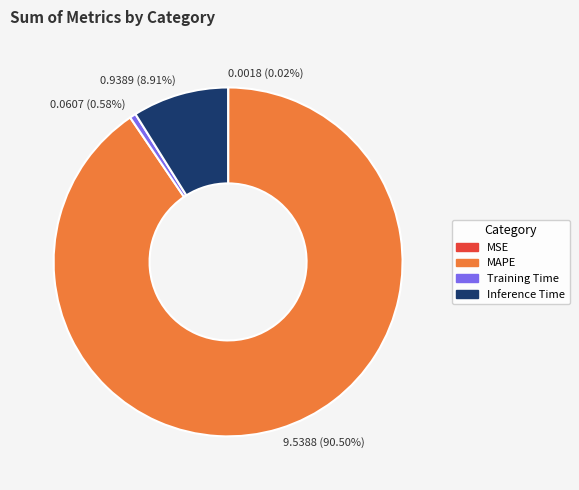

Which category accounts for the majority?

MAPE